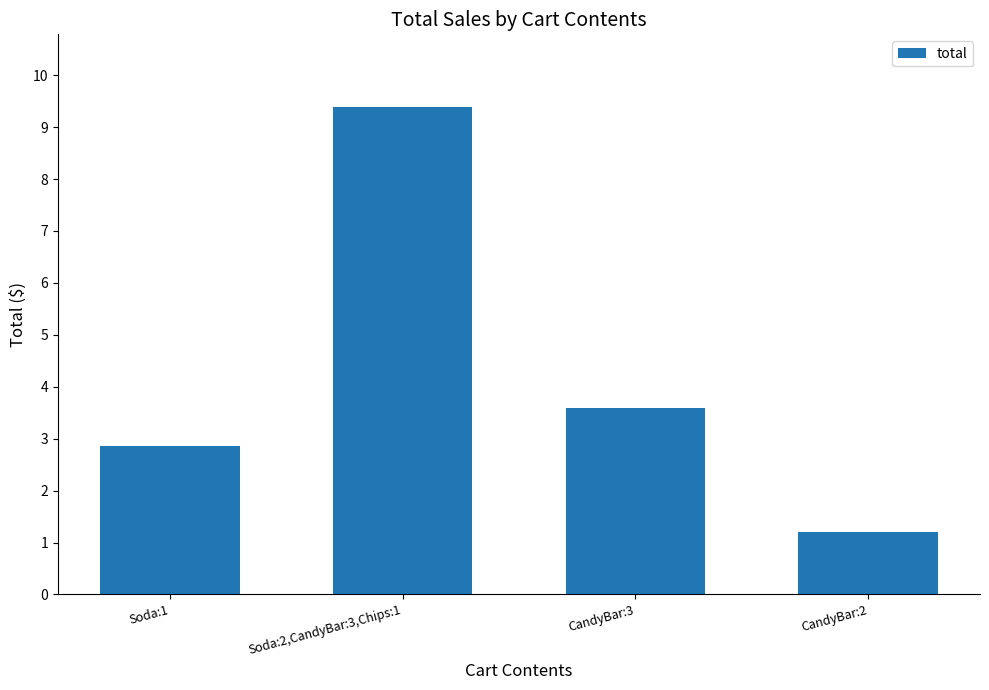

What is the value of the 4th bar from the left?

1.2